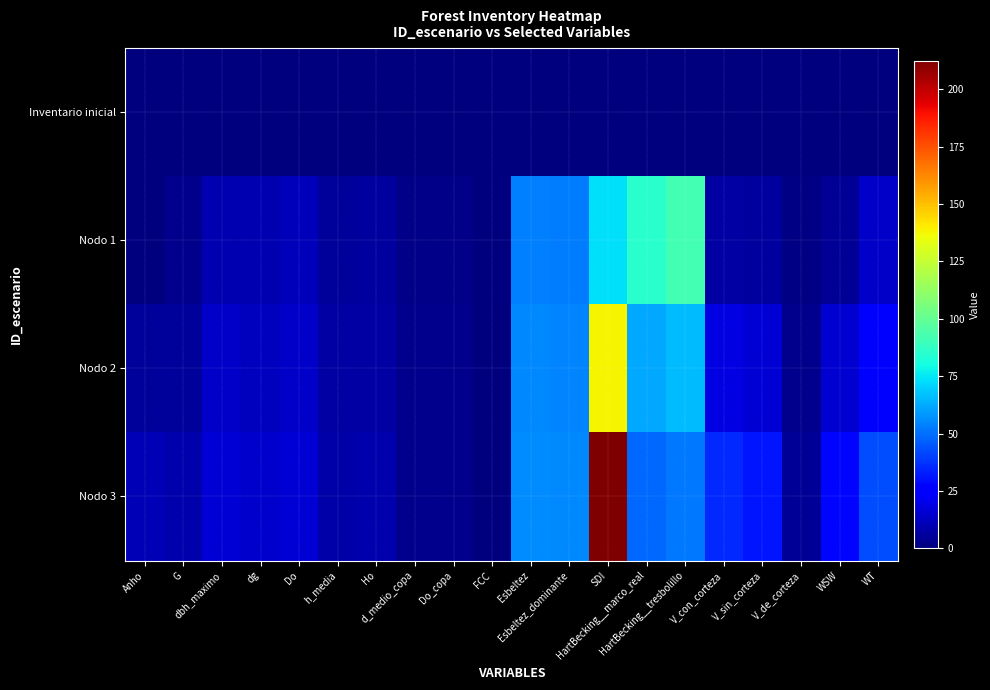

Reading right to left, extract all data points from this chart.

Inventario inicial: WT=0.0	WSW=0.0	V_de_corteza=0.0	V_sin_corteza=0.0	V_con_corteza=0.0	HartBecking__tresbolillo=0.0	HartBecking__marco_real=0.0	SDI=0.0	Esbeltez_dominante=0.0	Esbeltez=0.0	FCC=0.0	Do_copa=0.0	d_medio_copa=0.0	Ho=0.0	h_media=0.0	Do=0.0	dg=0.0	dbh_maximo=0.0	G=0.0	Anho=0.0
Nodo 1: WT=13.5	WSW=4.2	V_de_corteza=1.2	V_sin_corteza=6.2	V_con_corteza=7.4	HartBecking__tresbolillo=91.6	HartBecking__marco_real=85.3	SDI=73.3	Esbeltez_dominante=53.1	Esbeltez=53.6	FCC=0.1	Do_copa=2.1	d_medio_copa=2.1	Ho=6.0	h_media=5.2	Do=11.3	dg=9.7	dbh_maximo=9.6	G=2.8	Anho=0.0
Nodo 2: WT=26.4	WSW=15.5	V_de_corteza=2.6	V_sin_corteza=16.0	V_con_corteza=18.6	HartBecking__tresbolillo=66.3	HartBecking__marco_real=61.7	SDI=137.8	Esbeltez_dominante=54.3	Esbeltez=54.9	FCC=0.2	Do_copa=2.5	d_medio_copa=2.5	Ho=7.4	h_media=6.7	Do=13.7	dg=12.3	dbh_maximo=13.7	G=5.7	Anho=5.0
Nodo 3: WT=43.0	WSW=28.0	V_de_corteza=4.4	V_sin_corteza=31.2	V_con_corteza=35.6	HartBecking__tresbolillo=52.0	HartBecking__marco_real=48.4	SDI=212.6	Esbeltez_dominante=55.4	Esbeltez=56.0	FCC=0.3	Do_copa=2.9	d_medio_copa=2.9	Ho=8.9	h_media=8.2	Do=16.1	dg=14.7	dbh_maximo=16.1	G=9.1	Anho=10.0